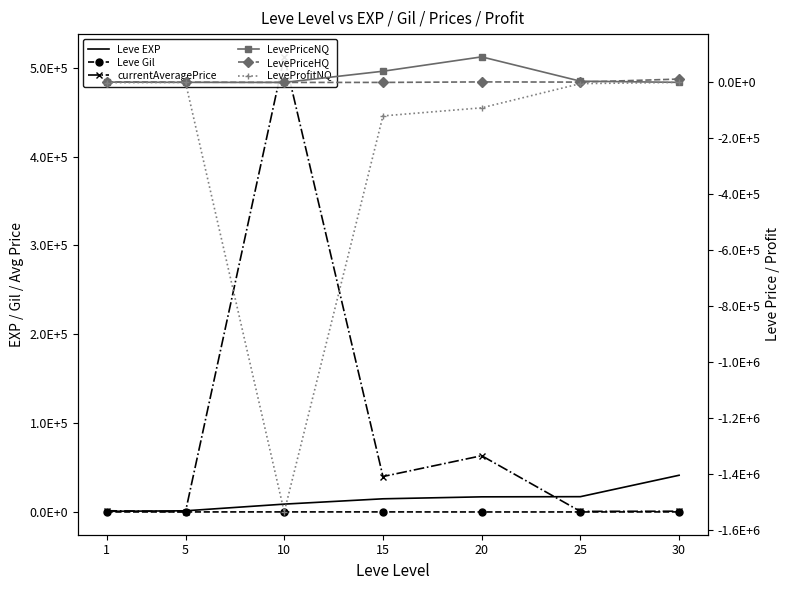

How many interior local peaks does the LevePriceHQ series have?

1